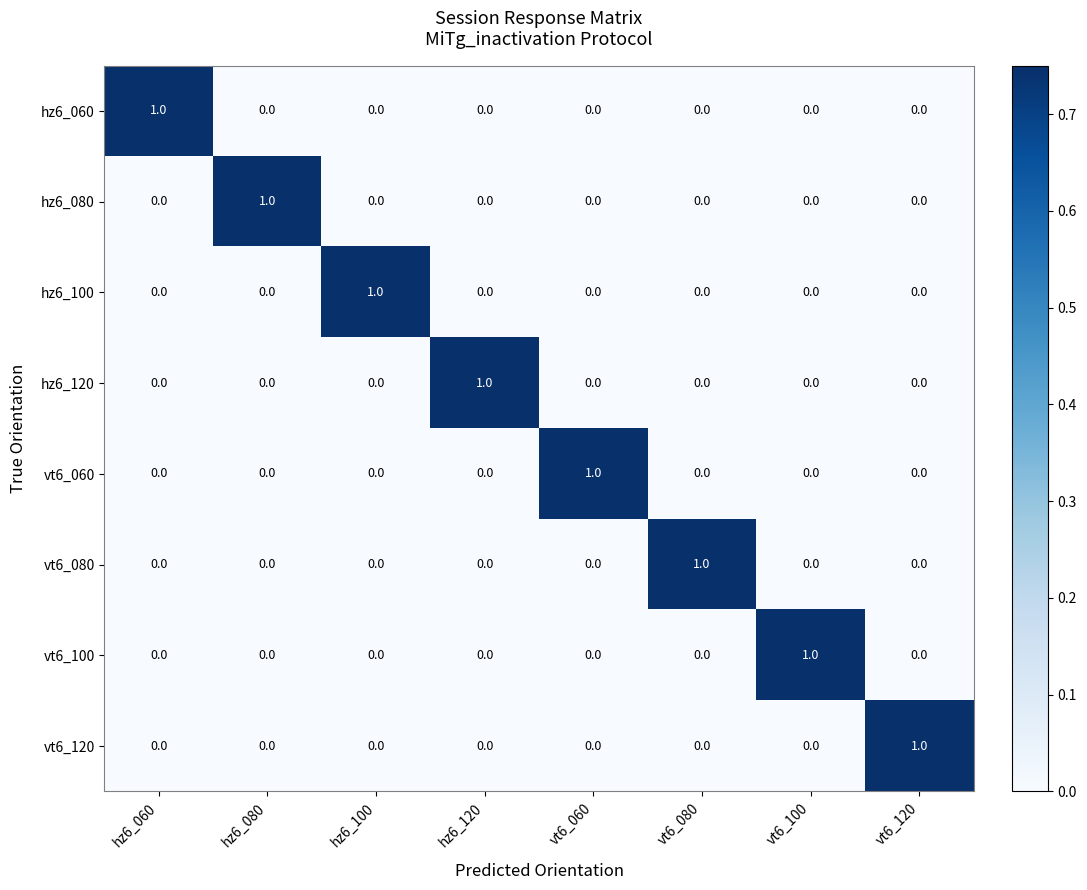

Is it true that hz6_120 equals 0 at vt6_100?

True